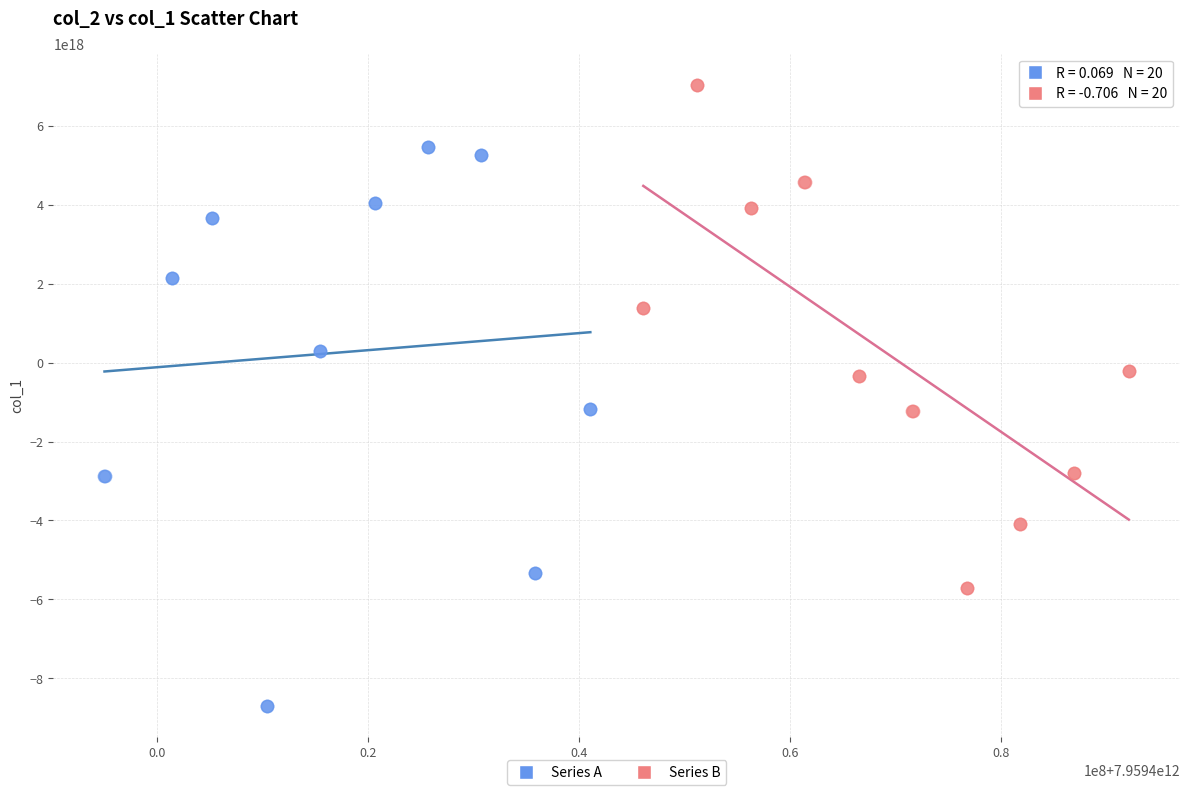

Which series contains the lowest Y value?

Series A